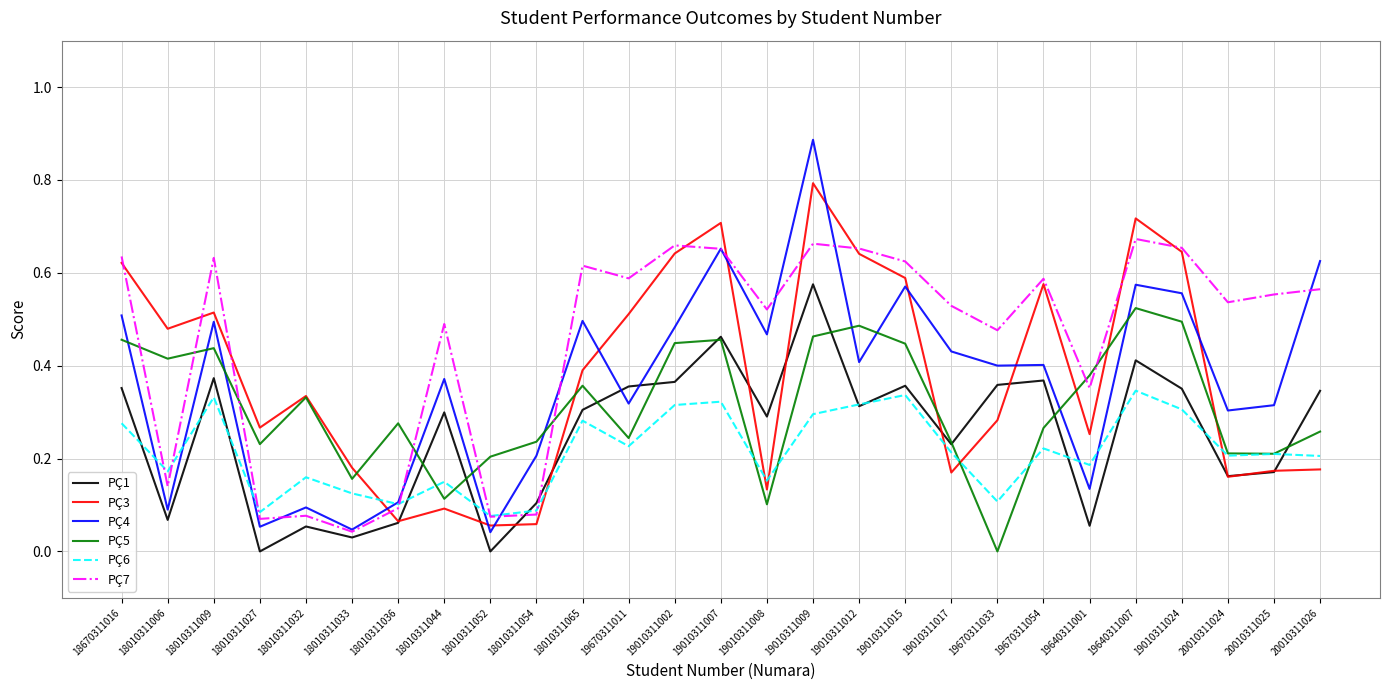

Is this an area chart (filled region under the line)?

No